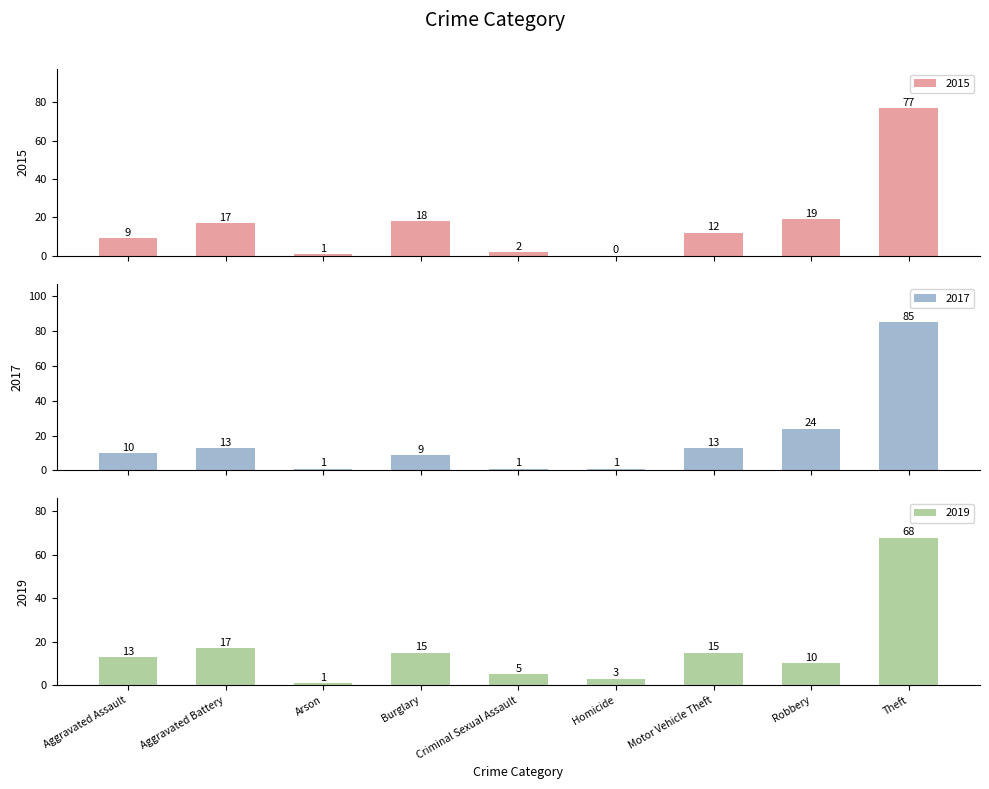

Reading right to left, transcribe all the data shown in this chart.

2015: 77	19	12	0	2	18	1	17	9
2017: 85	24	13	1	1	9	1	13	10
2019: 68	10	15	3	5	15	1	17	13